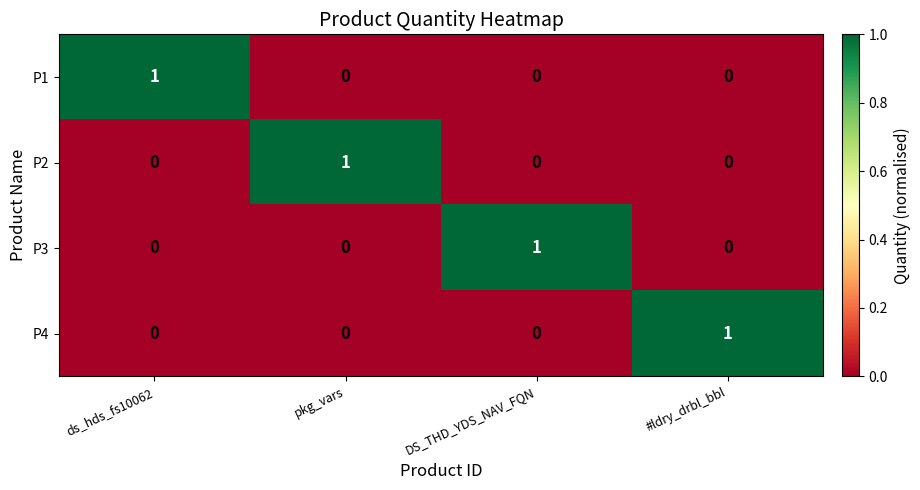

Reading left to right, extract all data points from this chart.

P1: 1	0	0	0
P2: 0	1	0	0
P3: 0	0	1	0
P4: 0	0	0	1